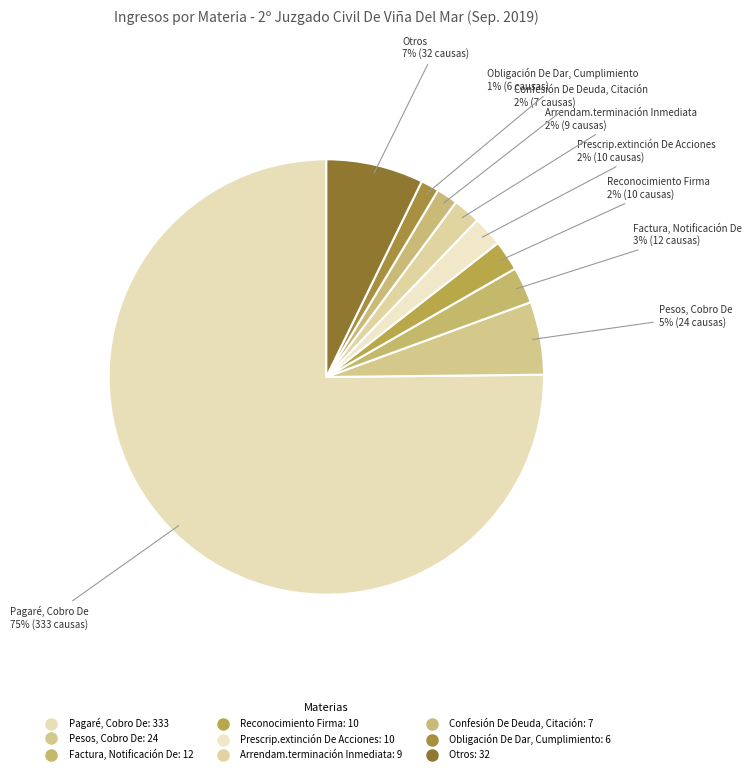

How many slices are in this pie chart?

9